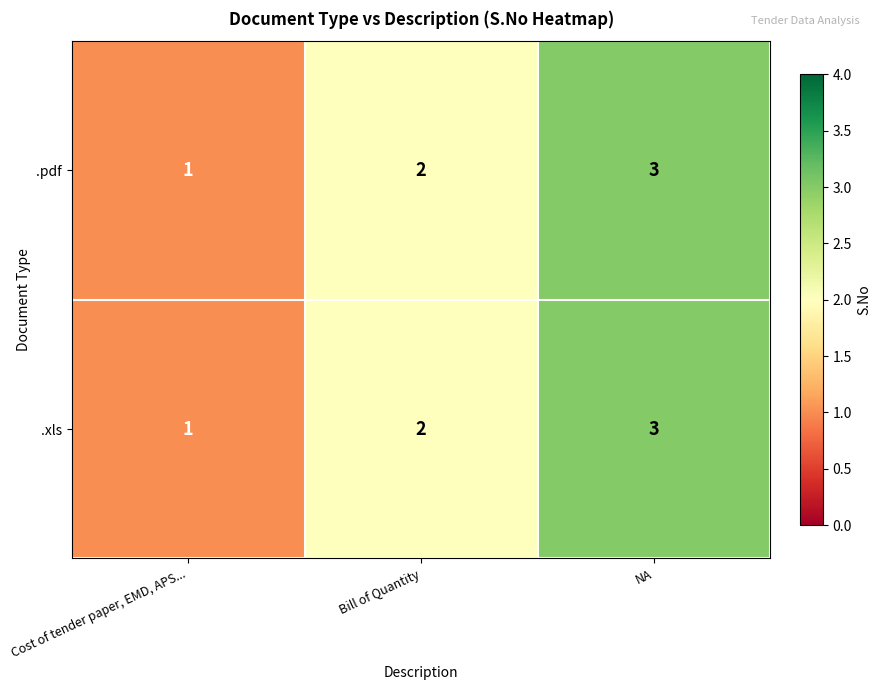

What is the total value across all series at Bill of Quantity?

4